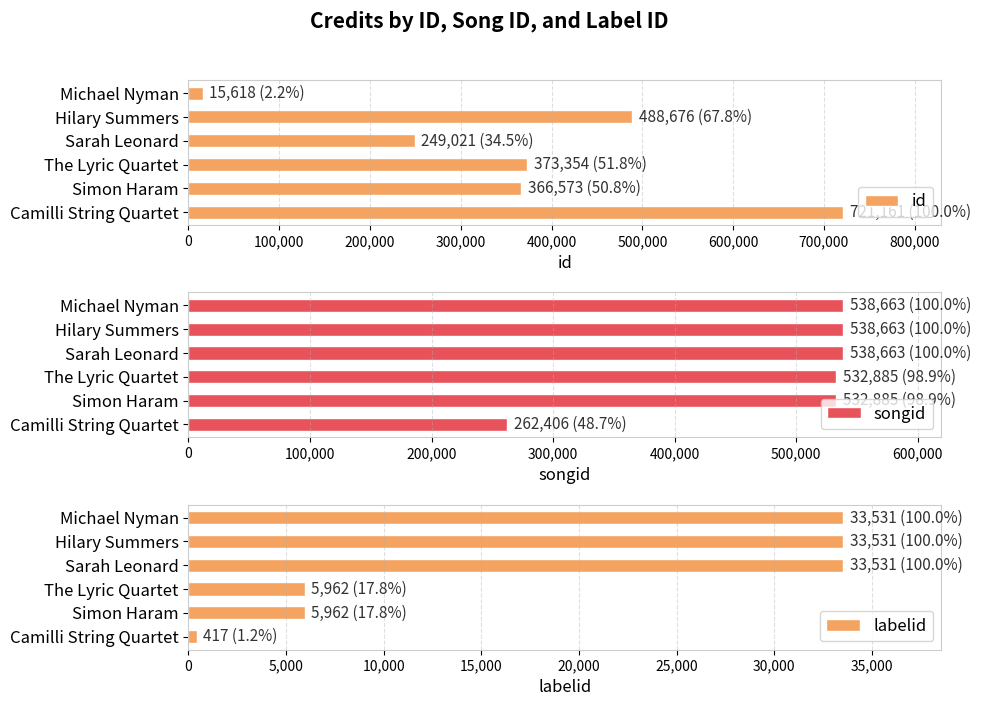

Which series has the largest total across all categories?

songid